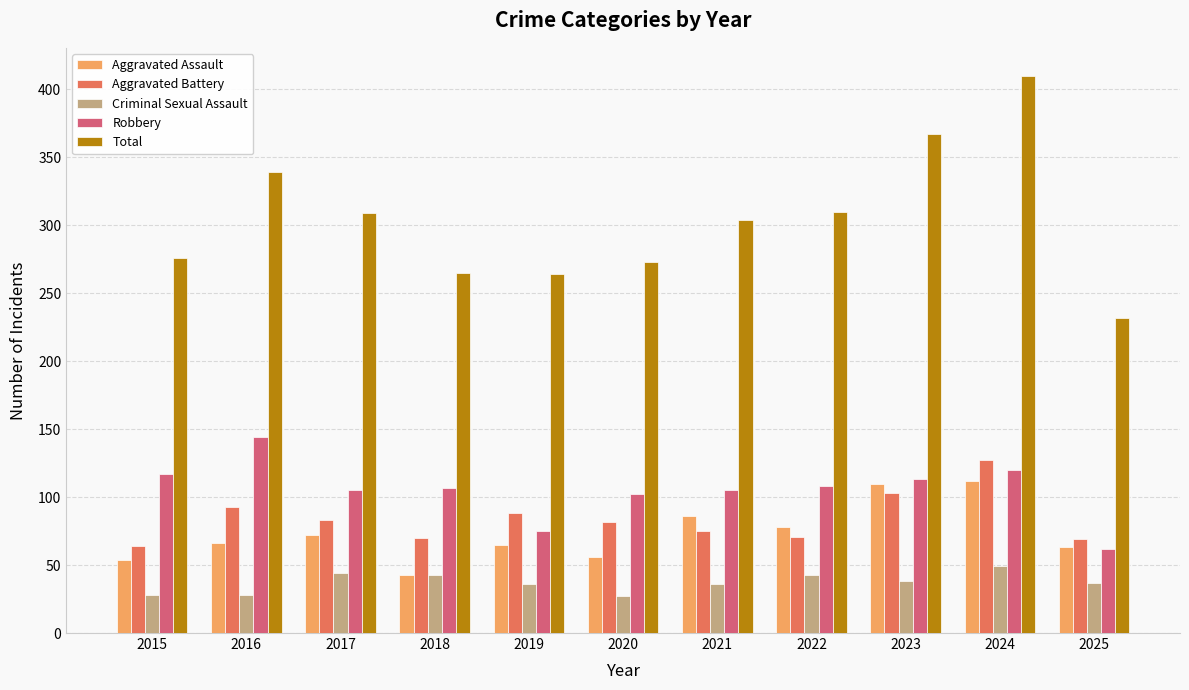

What is the maximum value for Total?

410